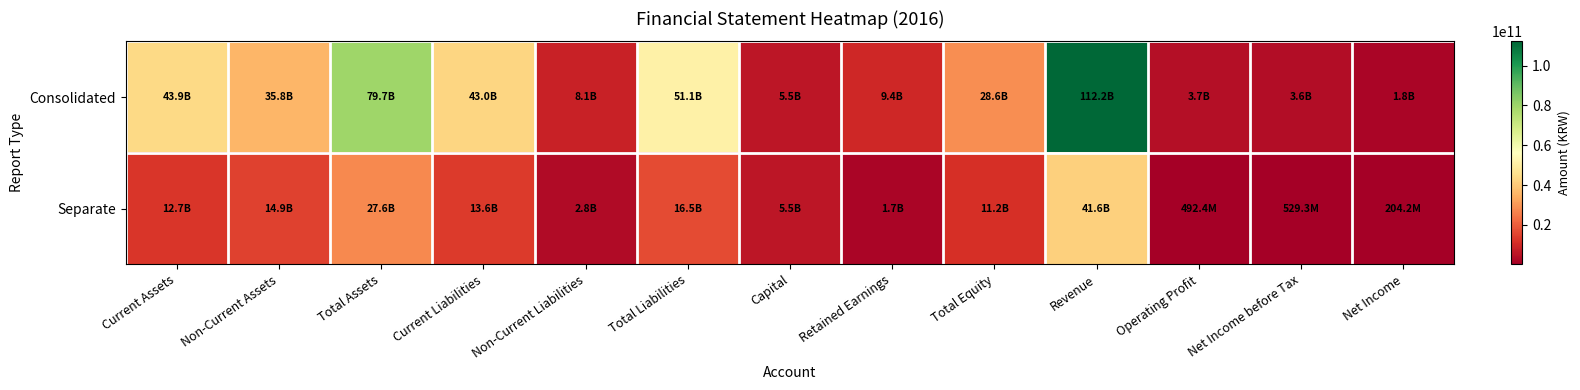

How many categories are shown in the chart?

13